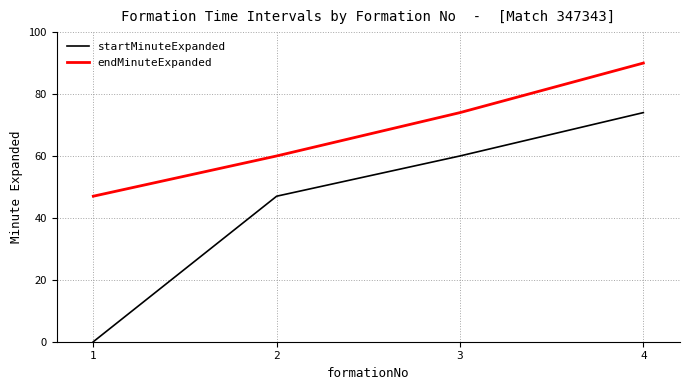

At 2, list the series in order from smallest to largest.

startMinuteExpanded, endMinuteExpanded